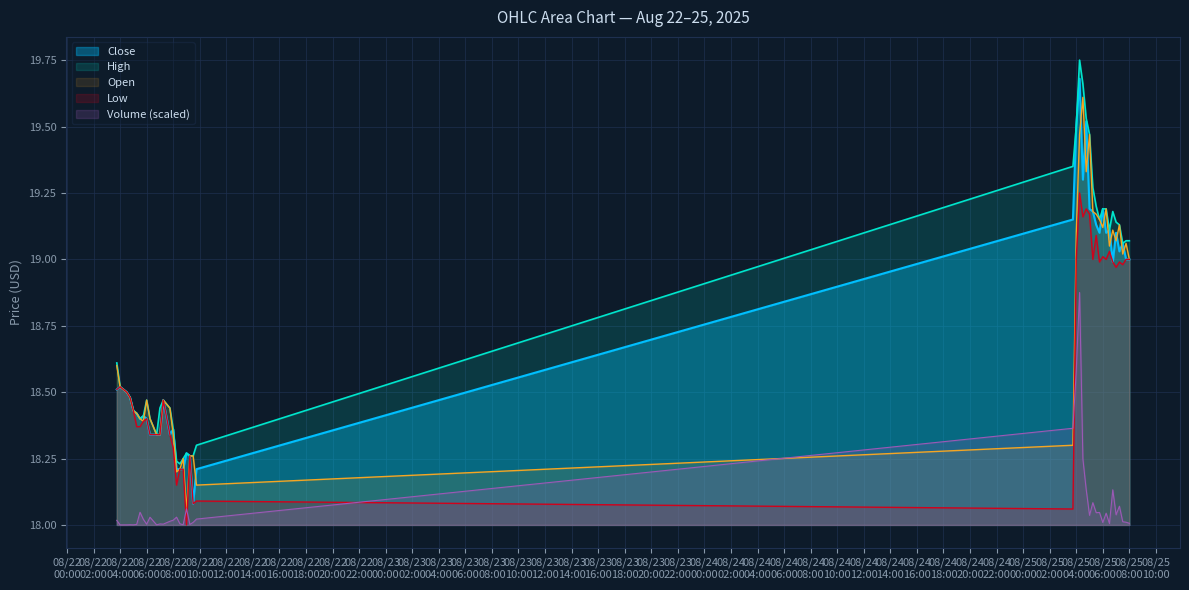

Rank the series at 2025-08-22 09:30 from lowest to highest value.

Close, Low, High, Open